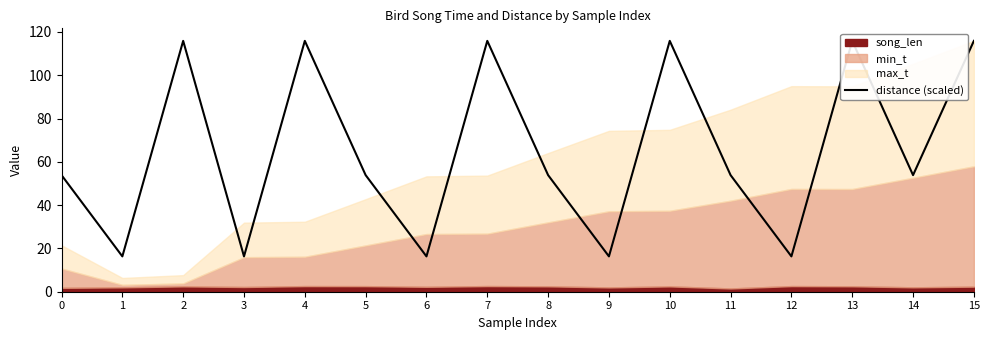

What is the value of the 2nd point from the left?

16.3